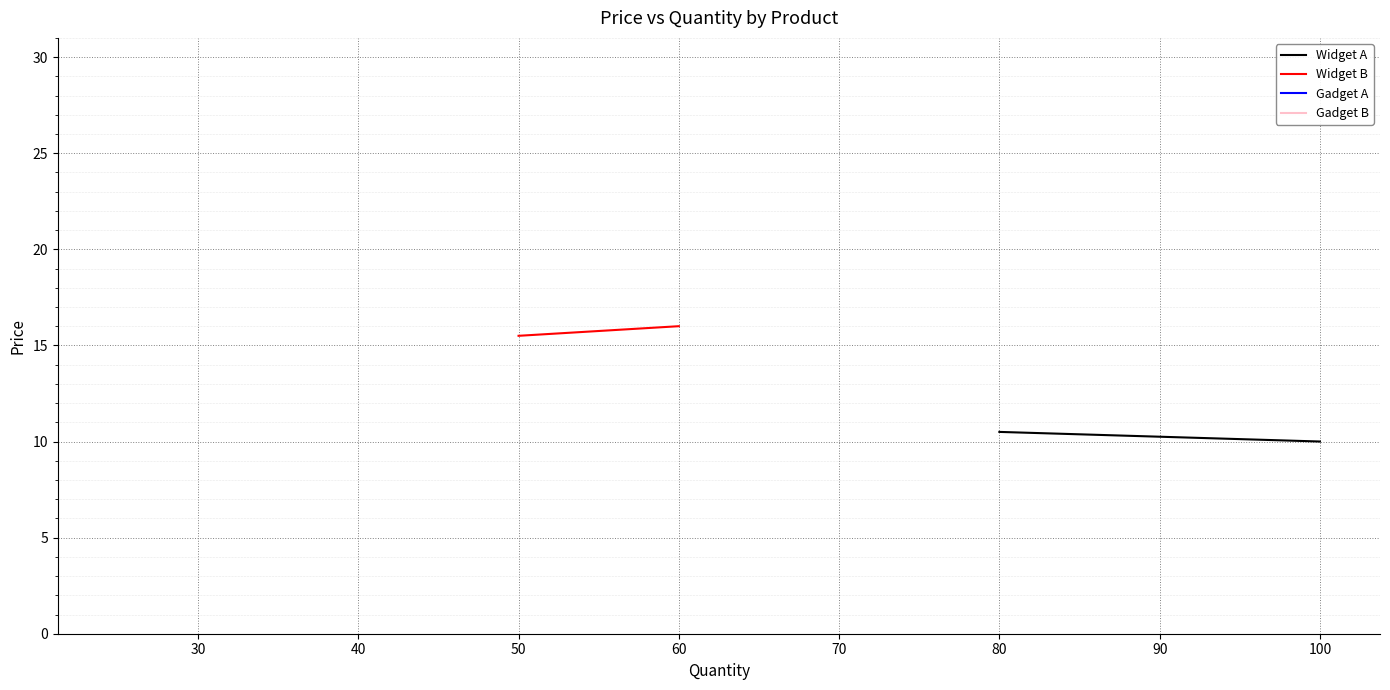

How many lines are shown in the chart?

2